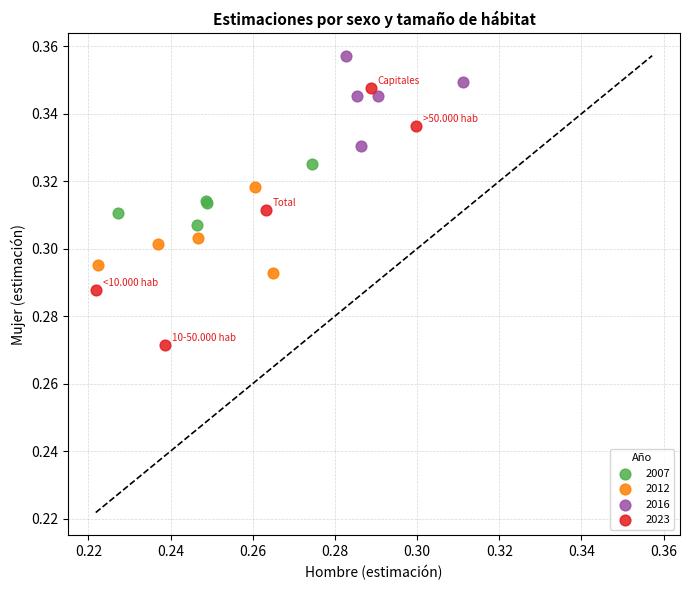

Which series has the largest Y range (max minus min)?

2023